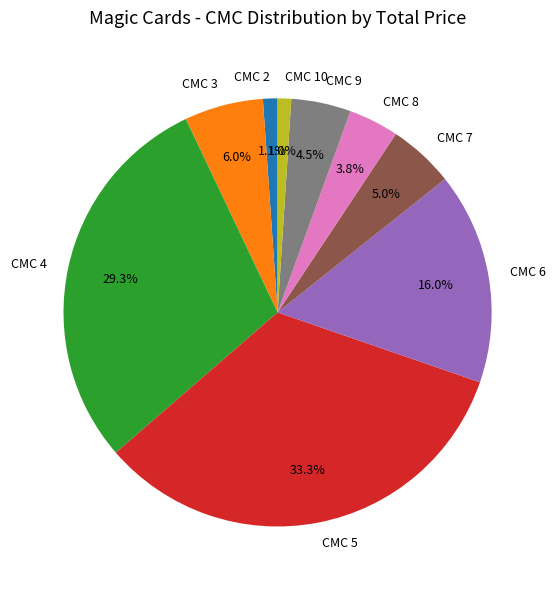

Does CMC 5 account for over 50% of the chart?

No